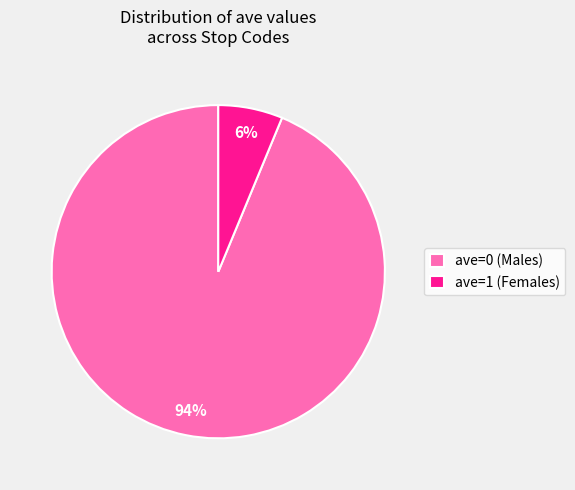

Does any single category account for the majority?

Yes